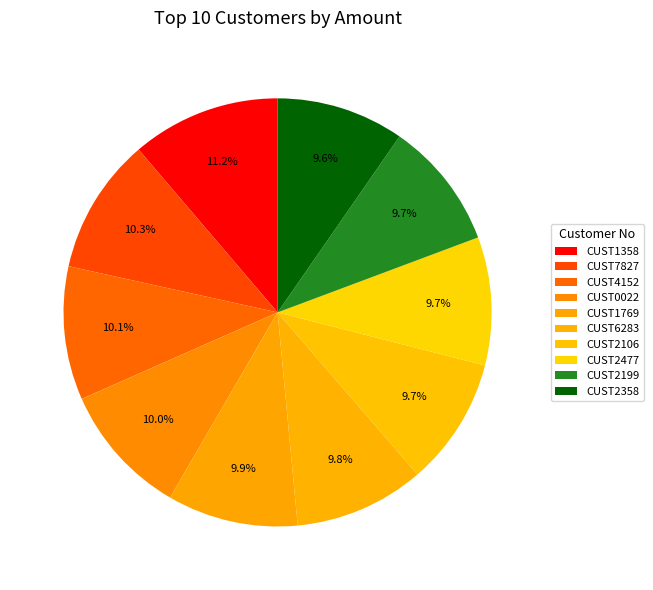

Do CUST2199 and CUST2106 together represent more than half of the pie?

No